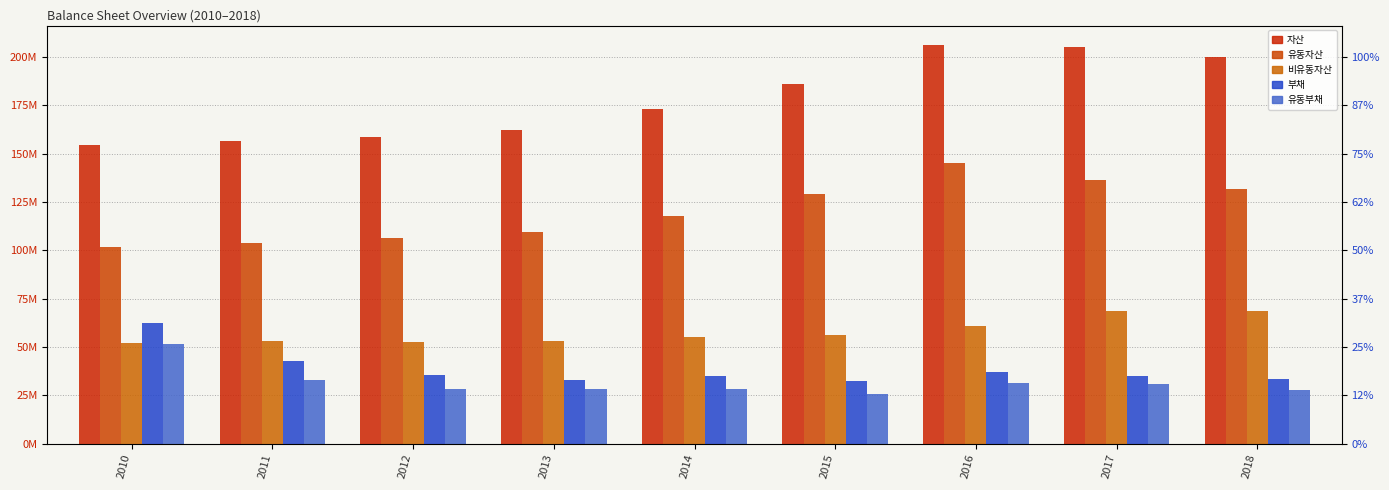

Reading left to right, what are all the values shown in this chart?

자산: 154262648	156713776	158572694	162337419	173039392	185776445	205931303	205071053	200078252
유동자산: 101915958	103627981	106164553	109354723	117786243	129393142	145124695	136220780	131491518
비유동자산: 52346690	53085795	52408141	52982696	55253149	56383303	60806608	68850273	68586734
부채: 62410612	42883843	35404497	32813936	35129208	32280359	37259295	35070979	33638391
유동부채: 51570405	32873058	28465980	28437292	28411655	25509269	31320500	30748553	27668907